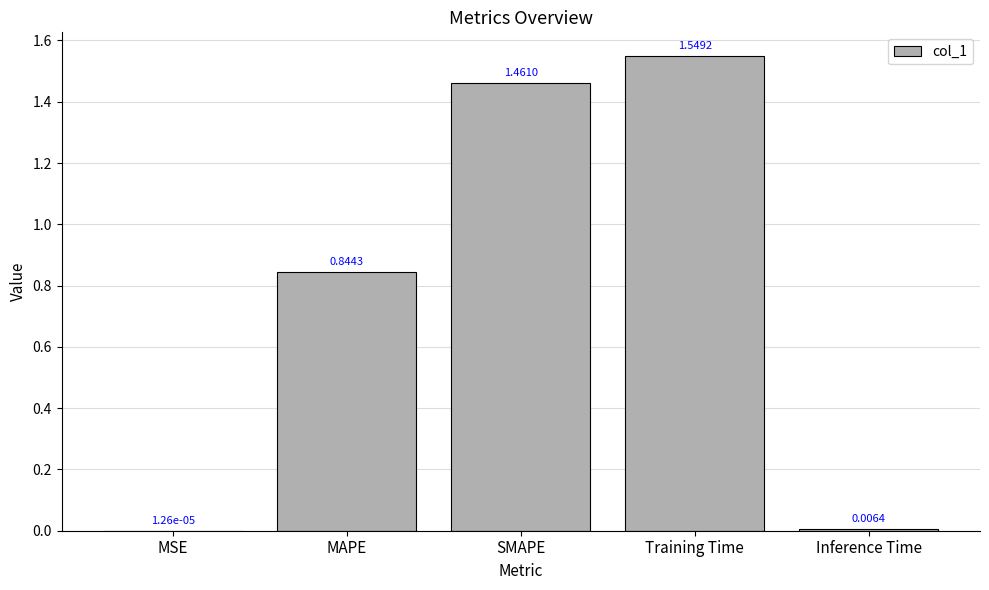

How many series are shown in this chart?

1